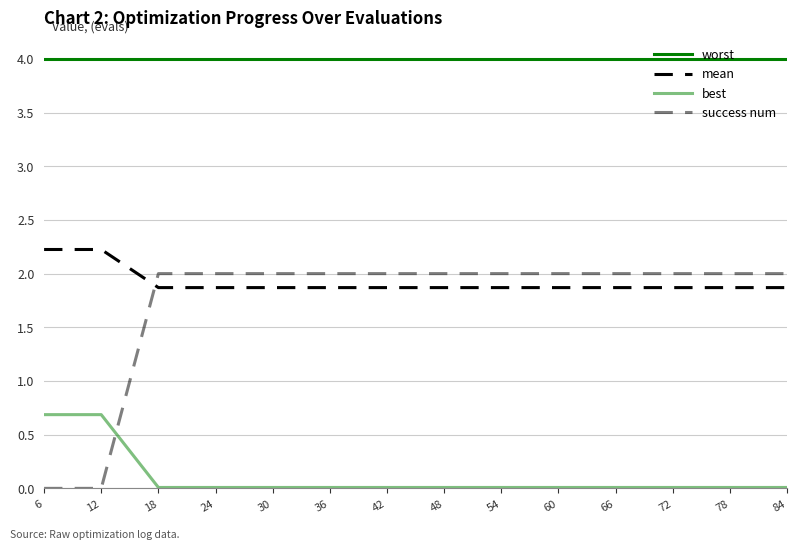

Between 42 and 78, which is larger?

42